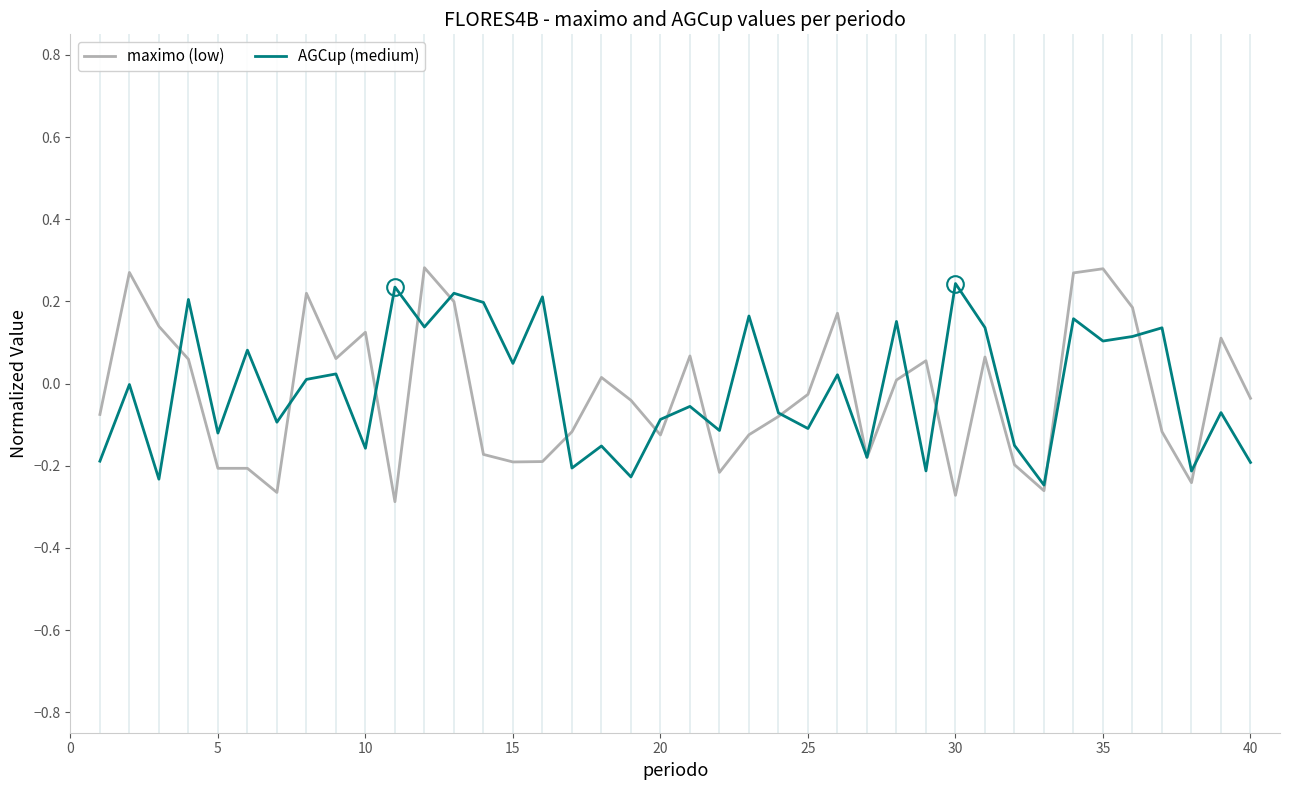

Which series has the widest spread of values?

maximo (low)